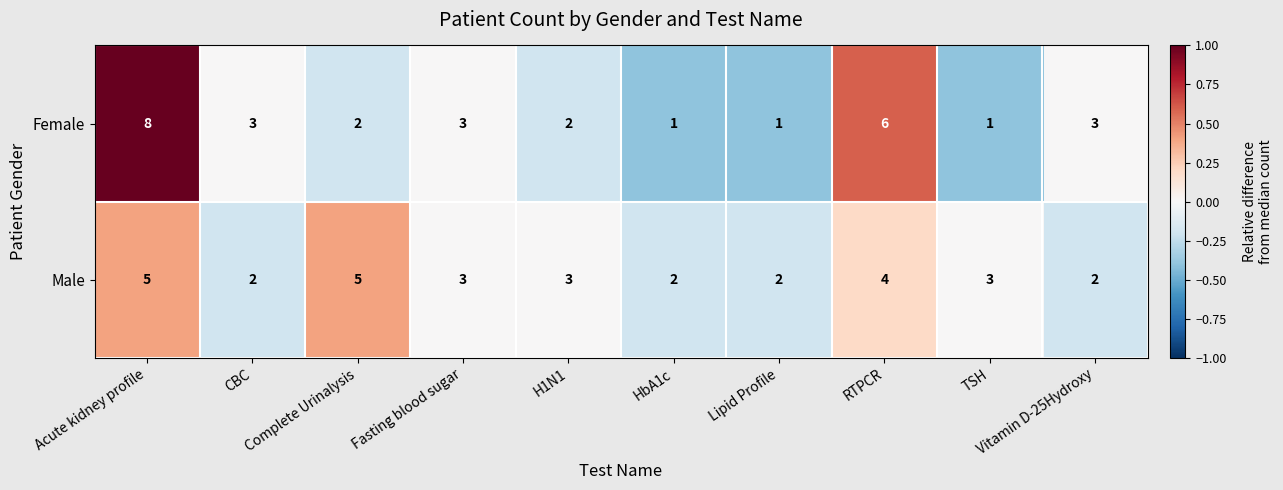

Count the number of data series in this chart.

2